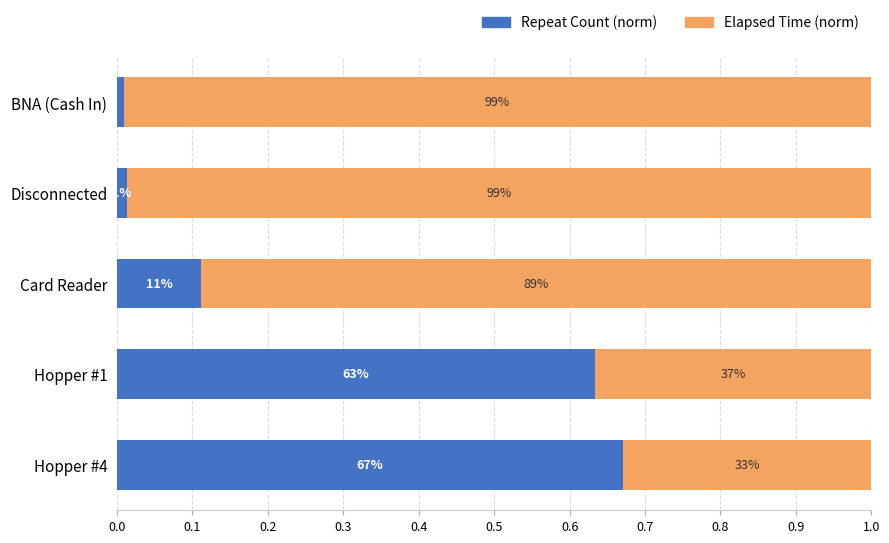

Rank the series by their maximum value, from lowest to highest.

Repeat Count (norm), Elapsed Time (norm)